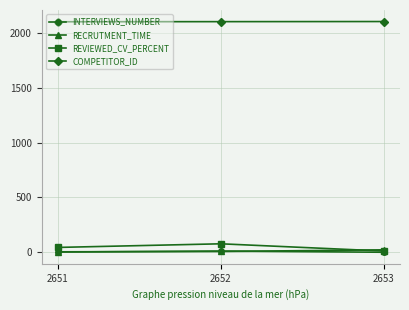

At how many categories does at least one series exceed 595?

3